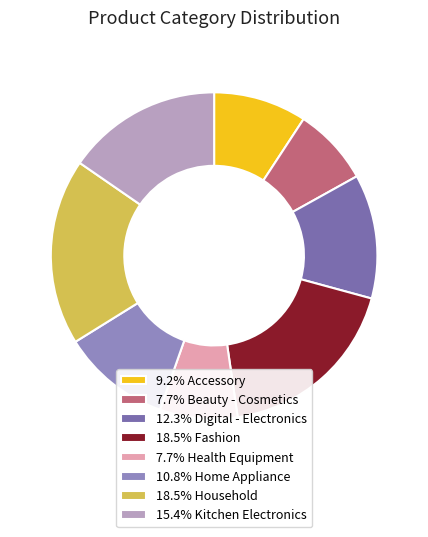

Is there a majority slice in this chart?

No